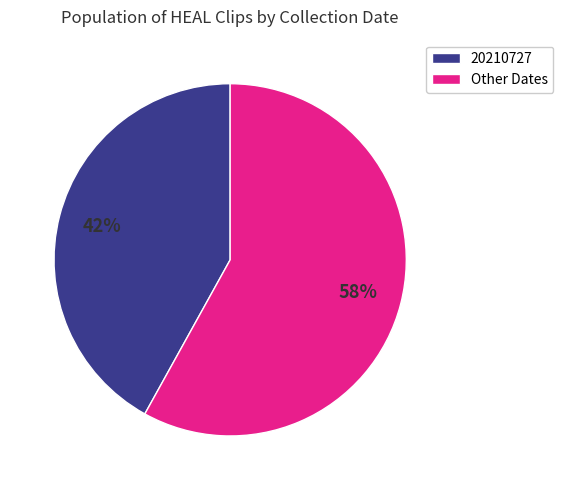

Which slice is the smallest?

20210727